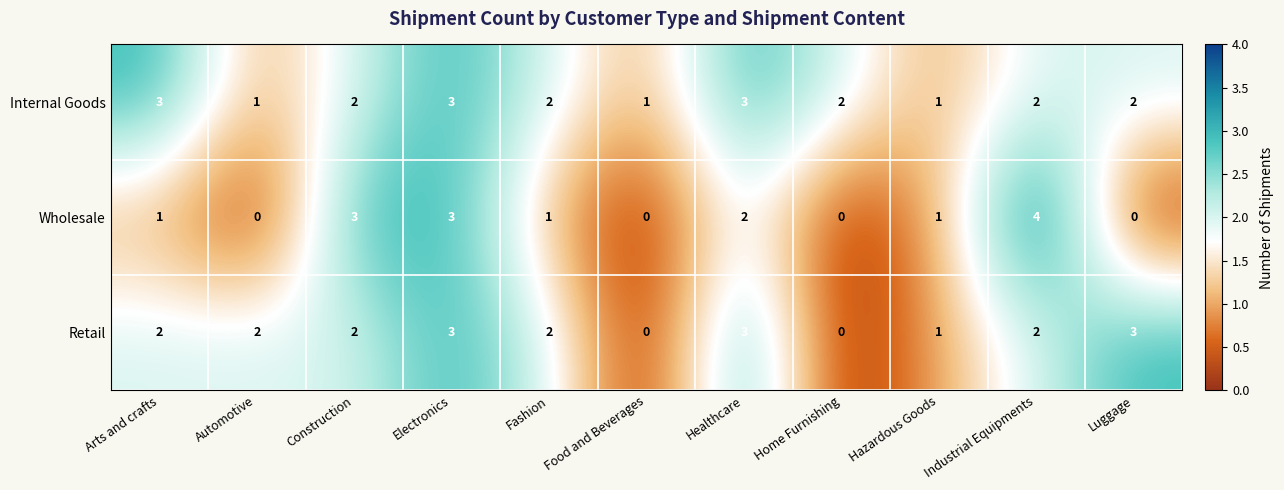

The Wholesale series shows 4 at Industrial Equipments. True or false?

True